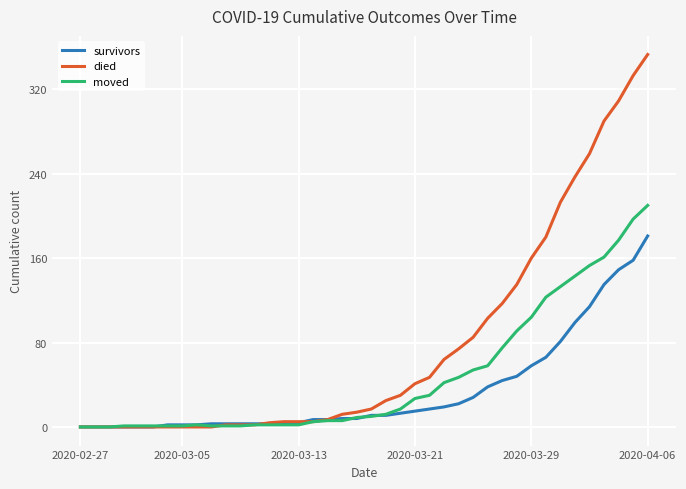

Rank the series by their average value, from highest to lowest.

died, moved, survivors